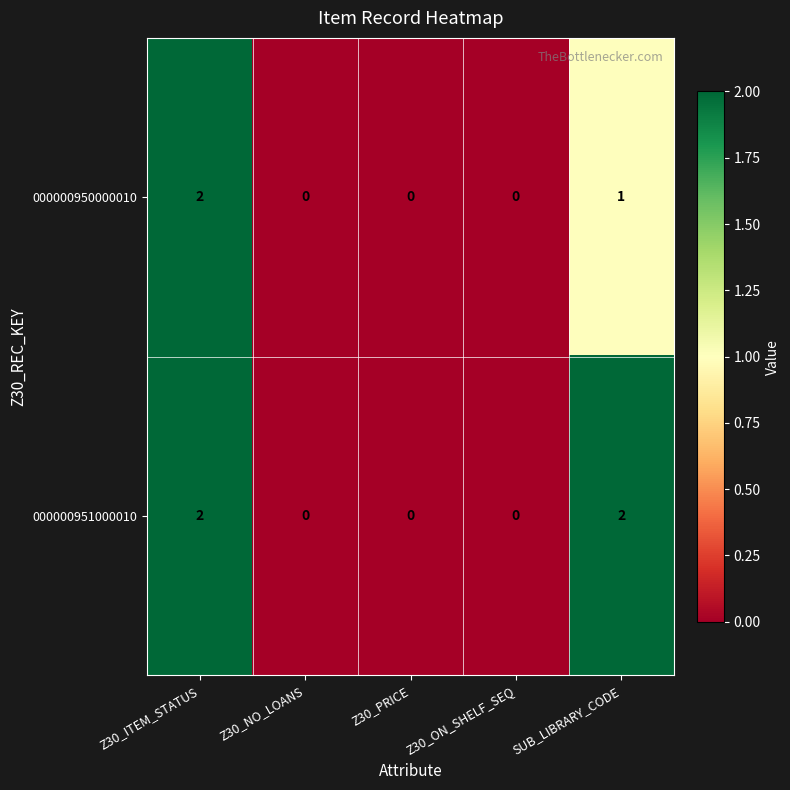

Is it true that 000000951000010 equals 4 at SUB_LIBRARY_CODE?

False